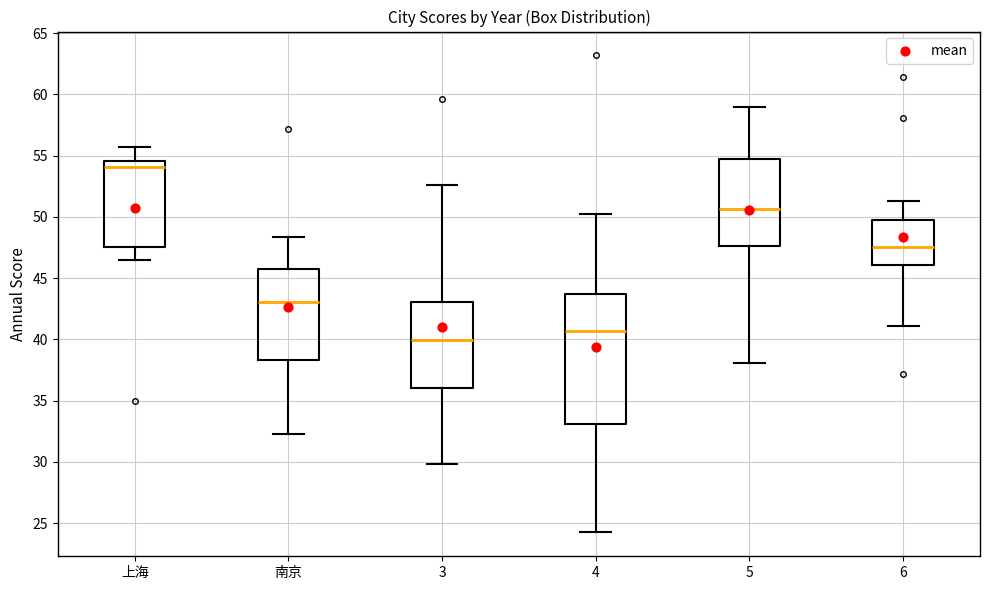

Where does the upper whisker of the box for 4 end on the y-axis? The values are not printed on the chart, so give them approximately, as read against the axis.

50.0